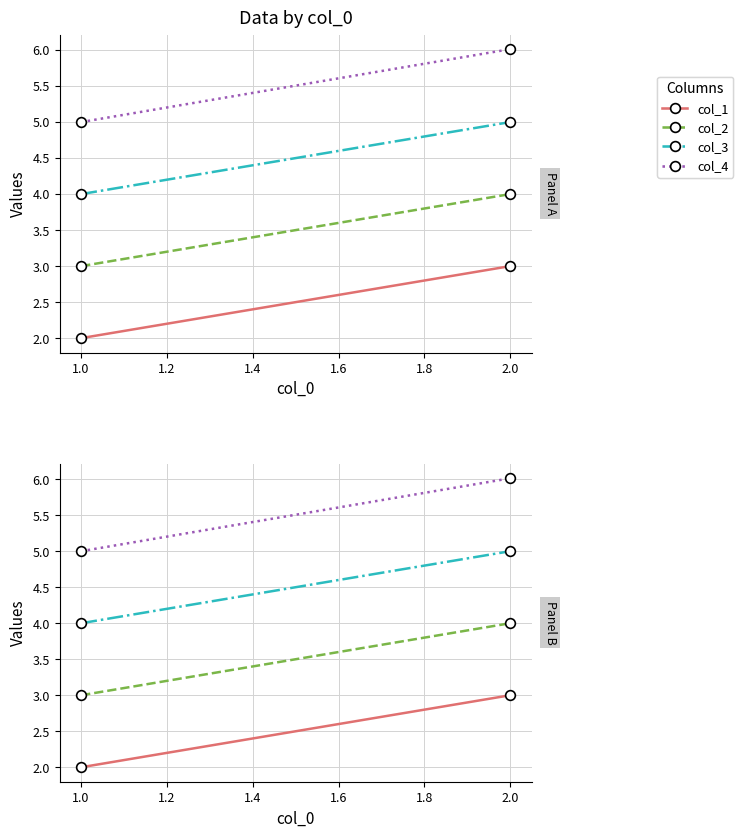

Rank the series by their maximum value, from highest to lowest.

col_4, col_3, col_2, col_1